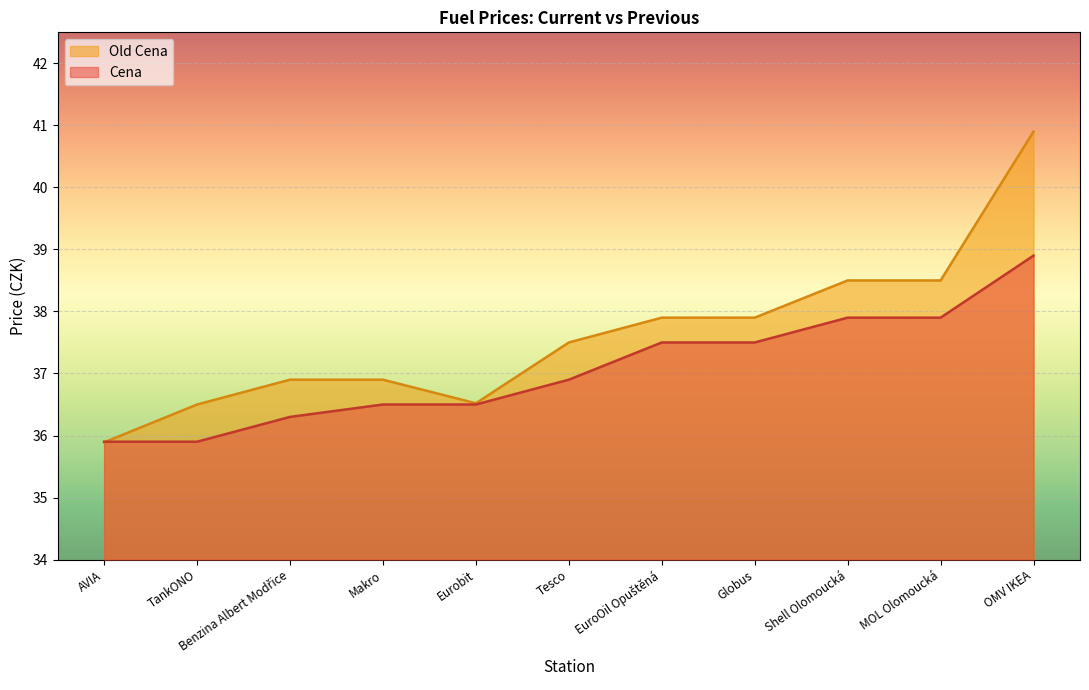

The value of Old Cena at MOL Olomoucká is 38.5. True or false?

True